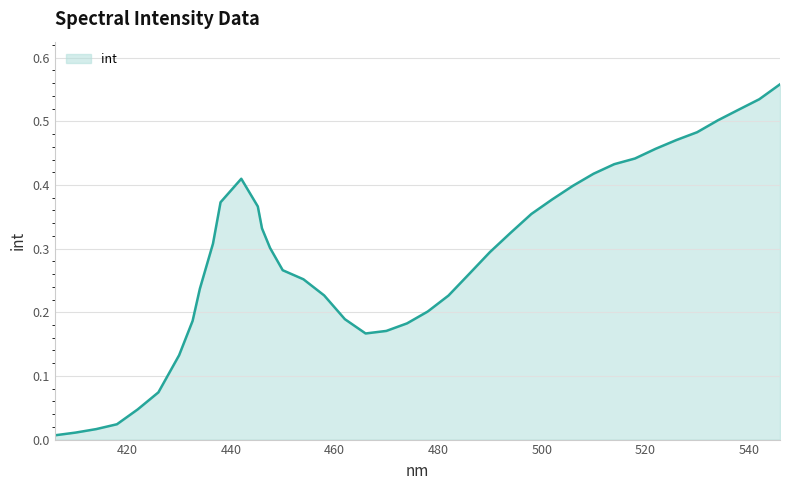

Does the chart display data point markers on the line(s)?

No